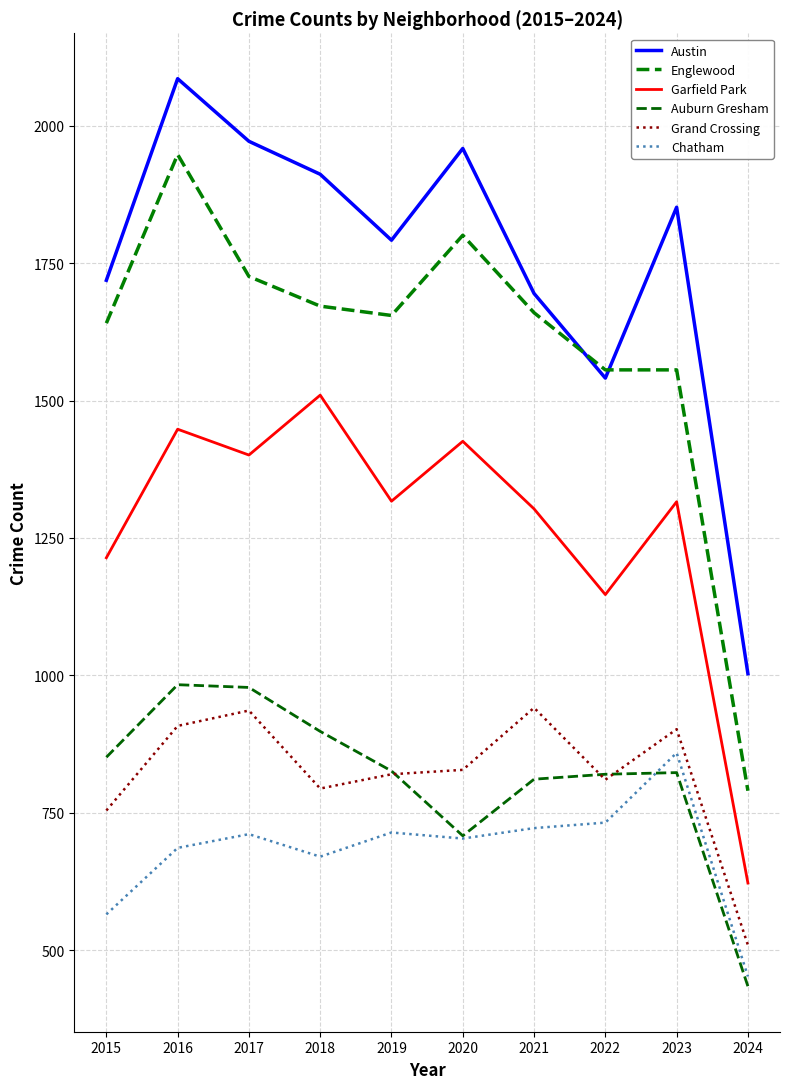

Is it true that Garfield Park equals 1316 at 2023?

True